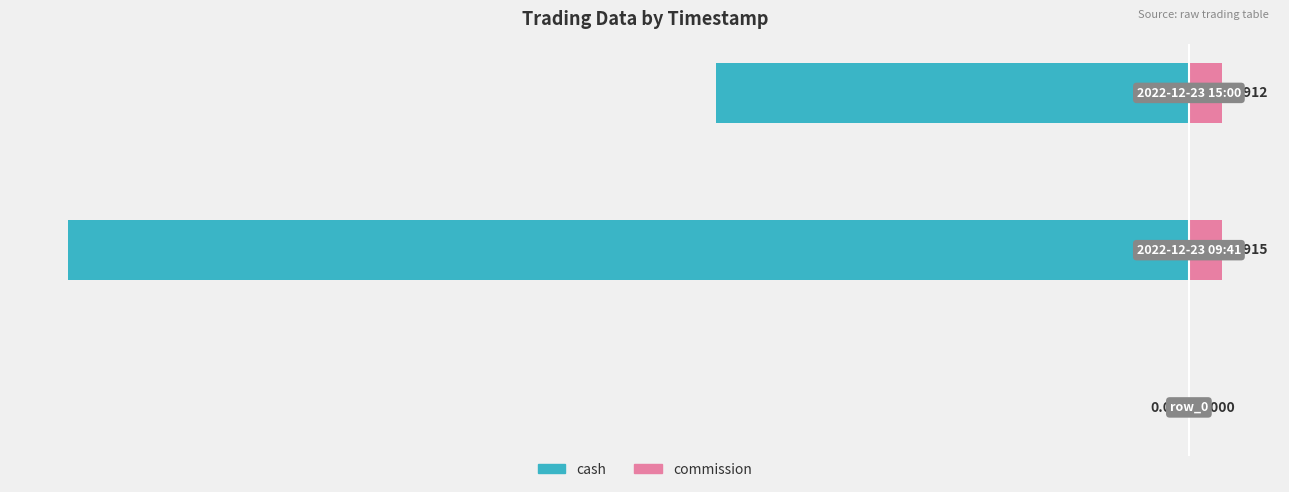

How many bars are there in each group?

2